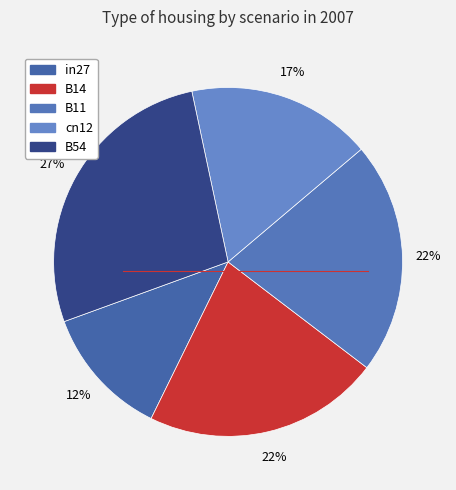

How many slices are in this pie chart?

5